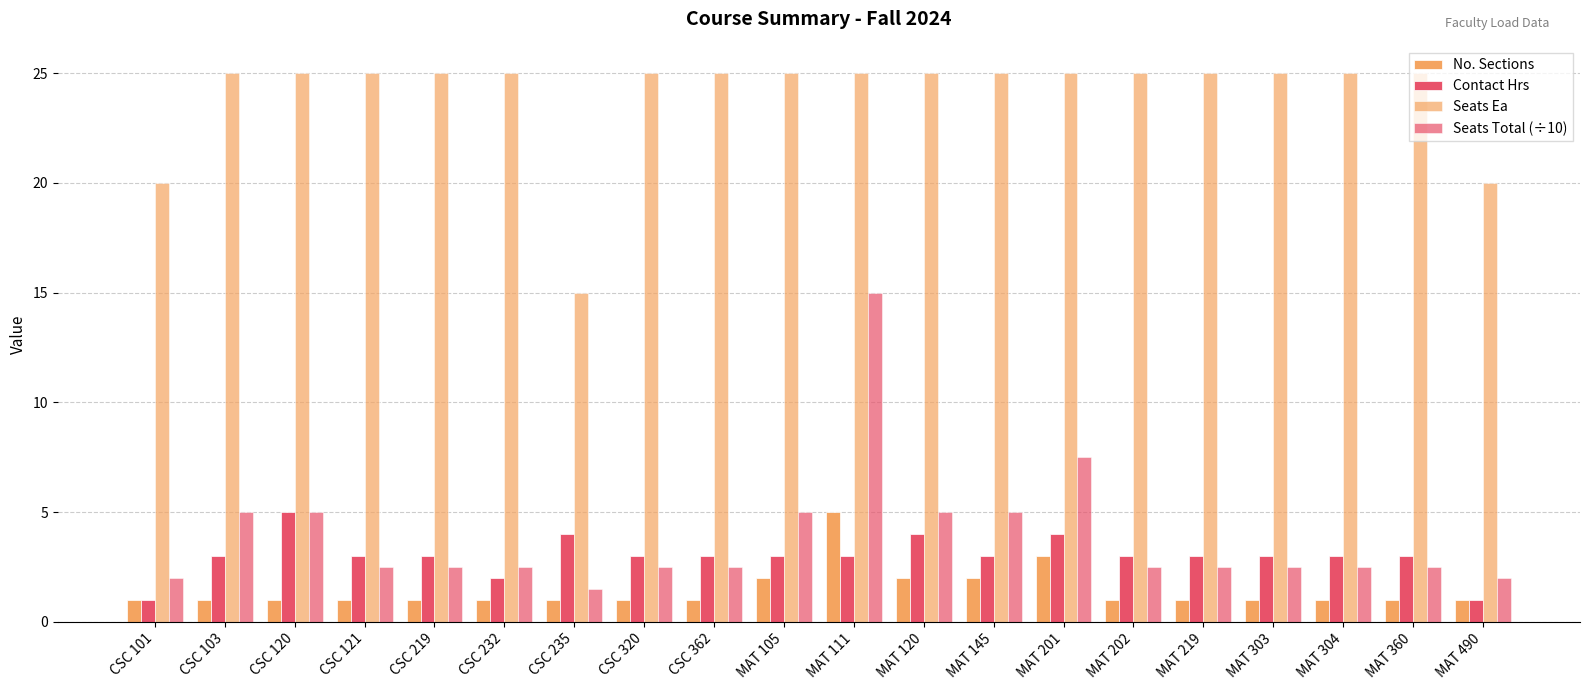

Where is Seats Total (÷10) nearest to the value 8?

MAT 201